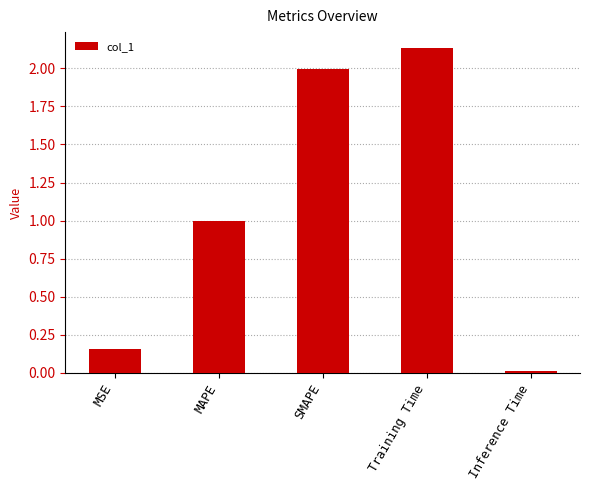

What is the label of the 1st bar from the right?

Inference Time